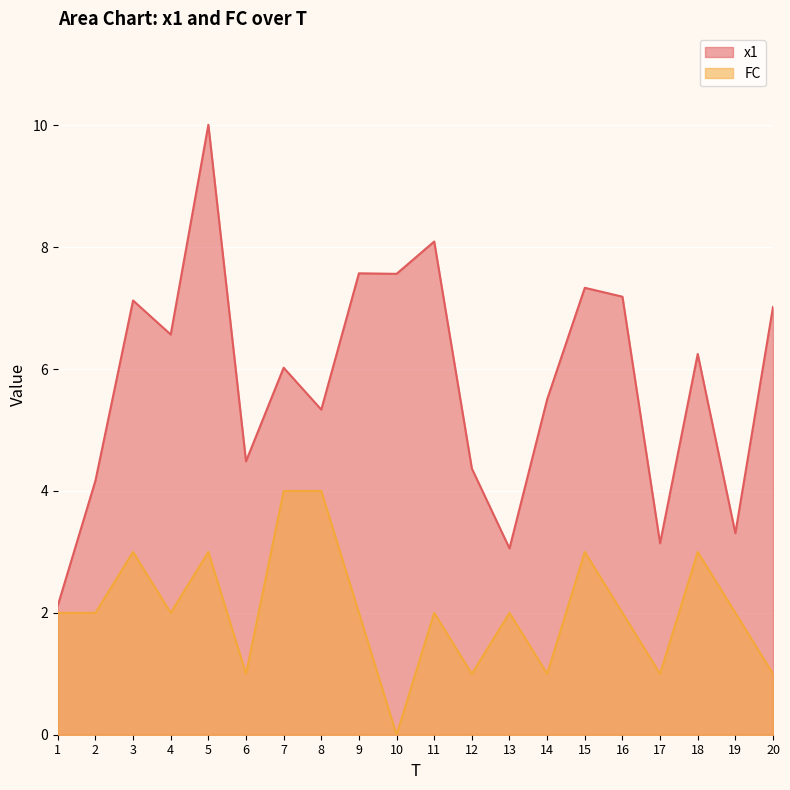

Is it true that FC equals 0.0 at 10?

True